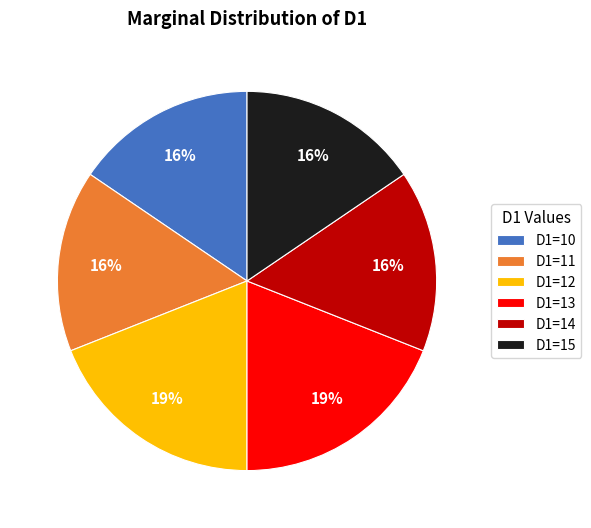

Is there any slice that represents more than half of the pie?

No